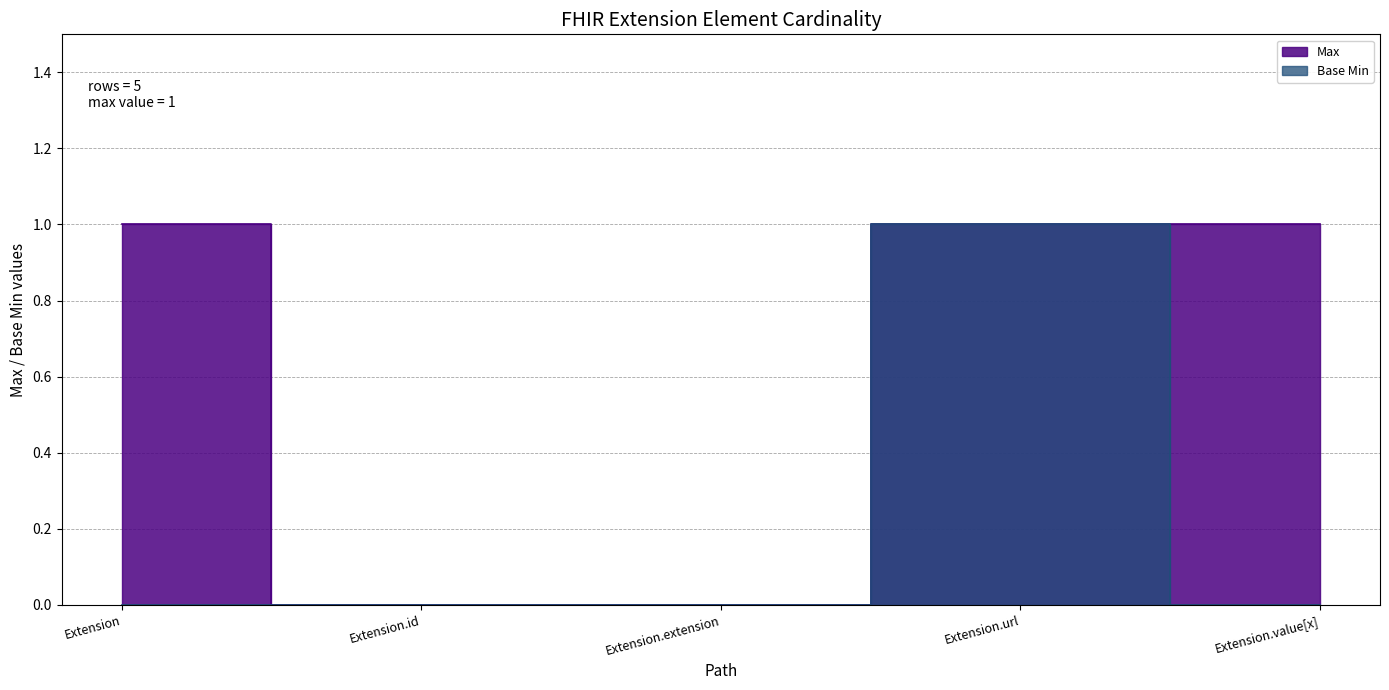

Rank the series by their maximum value, from lowest to highest.

Max, Base Min